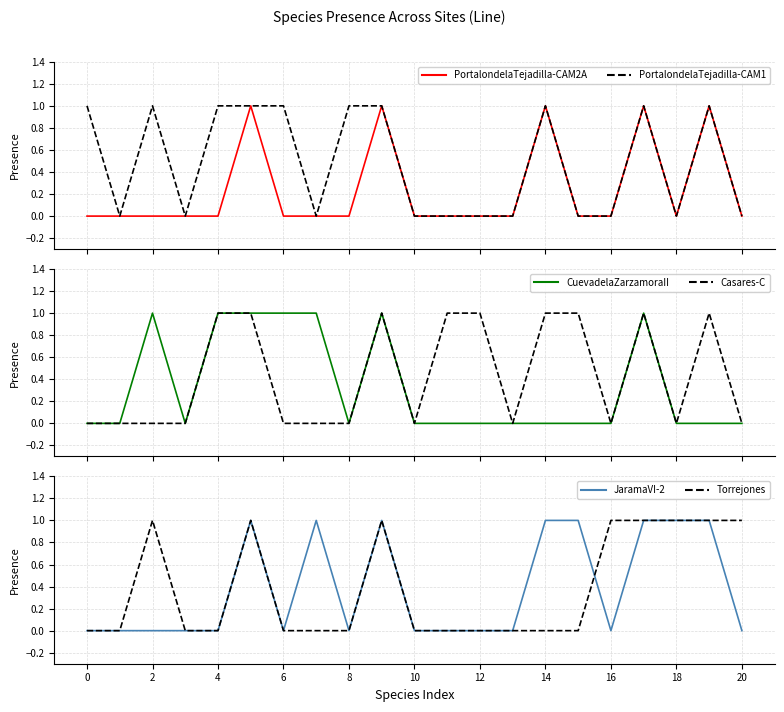

How many series are shown in this chart?

6